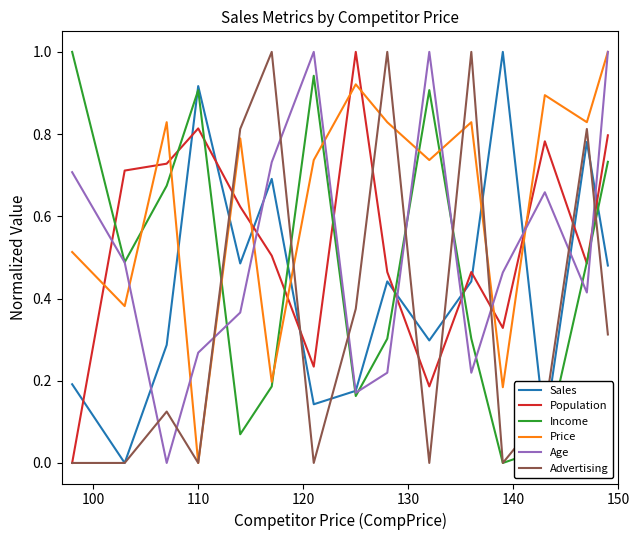

True or false: Price and Income cross at least once.

True